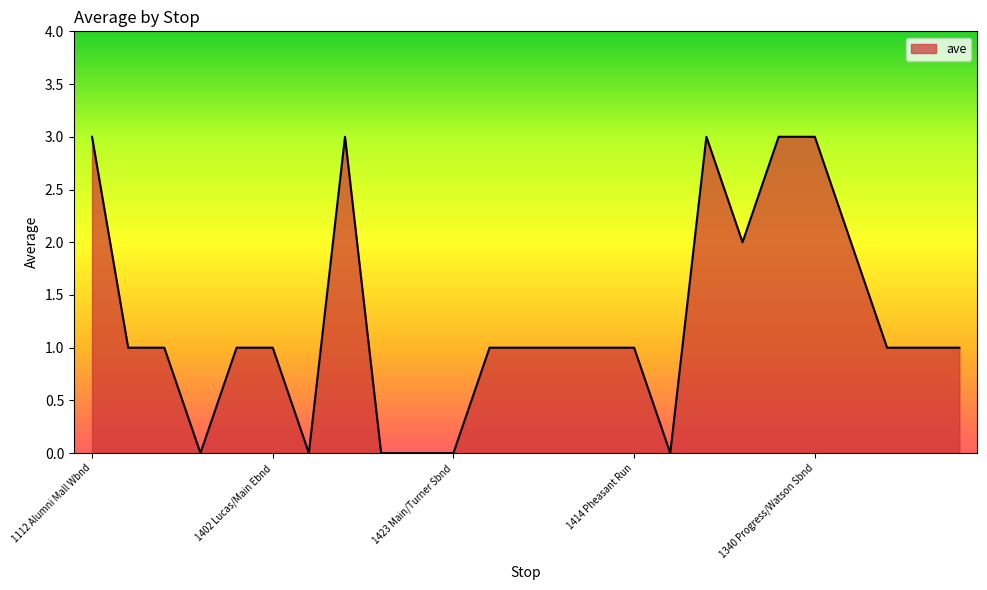

What is the difference between the maximum and minimum values?

3